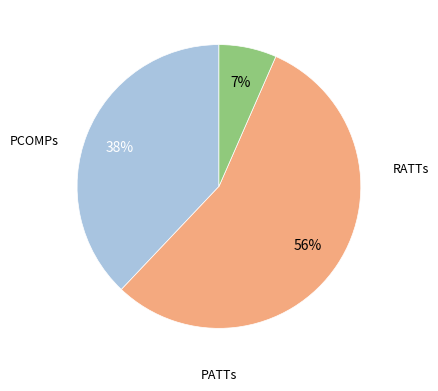

Is there a majority slice in this chart?

Yes